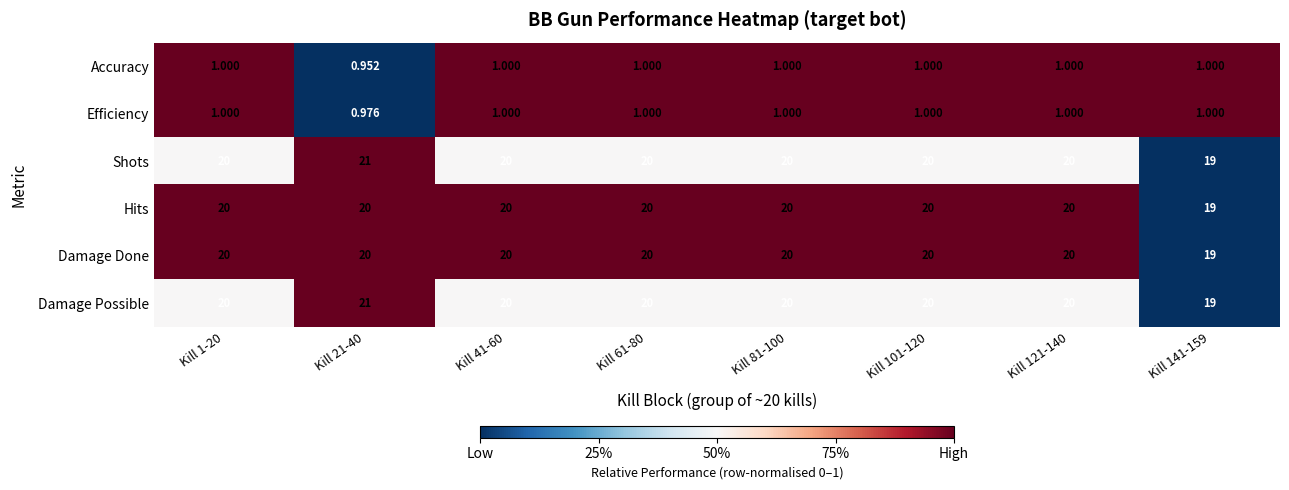

Is the value of Accuracy at Kill 81-100 greater than the value of Damage Possible at Kill 101-120?

No